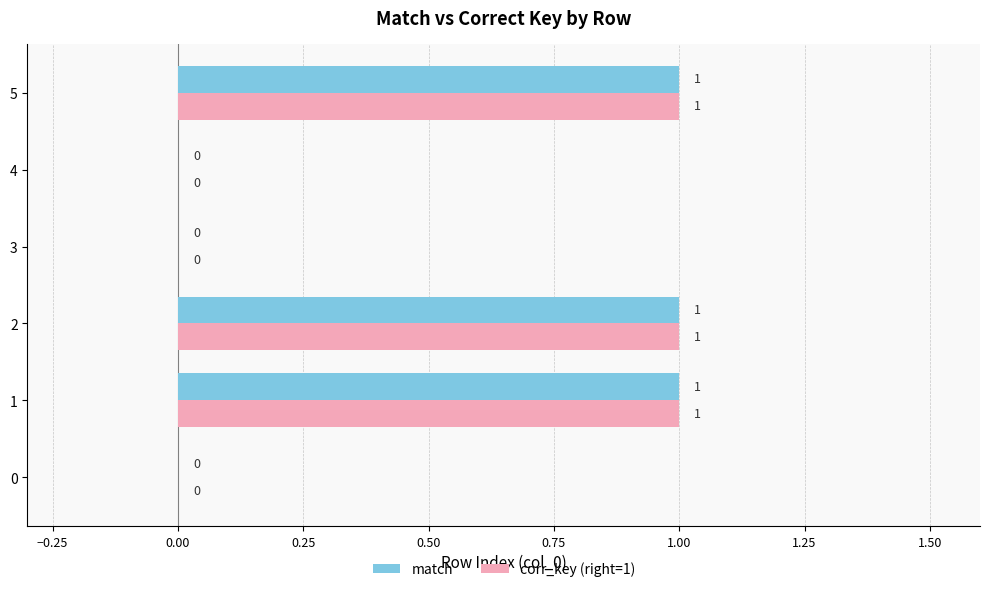

What are all the series names shown in the legend?

match, corr_key (right=1)